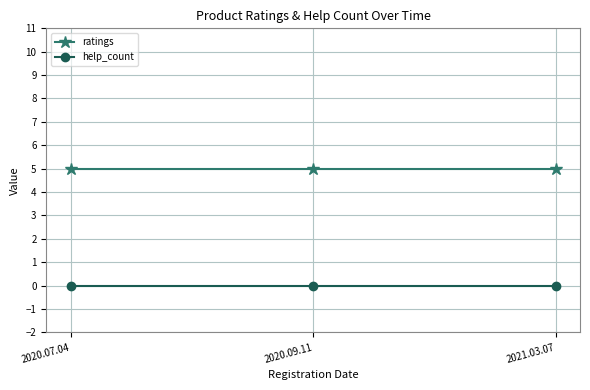

At how many categories does at least one series exceed 1?

3